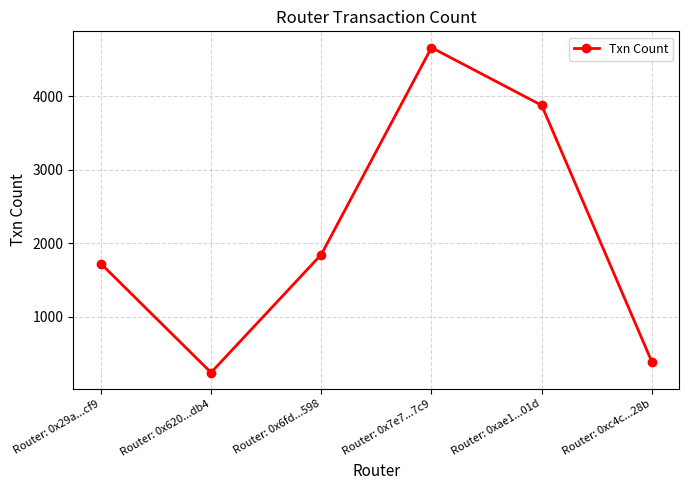

What is the smallest value displayed?

242